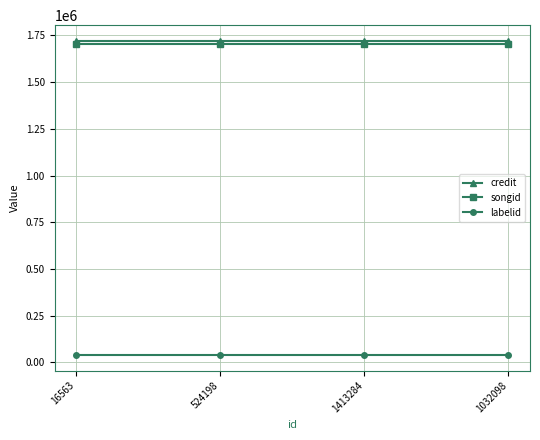

Rank the series at 16563 from highest to lowest value.

credit, songid, labelid